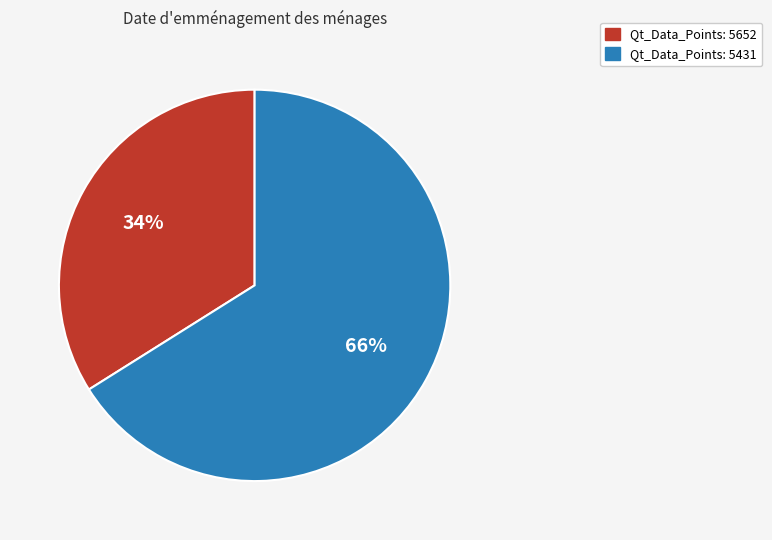

Is there any slice that represents more than half of the pie?

Yes